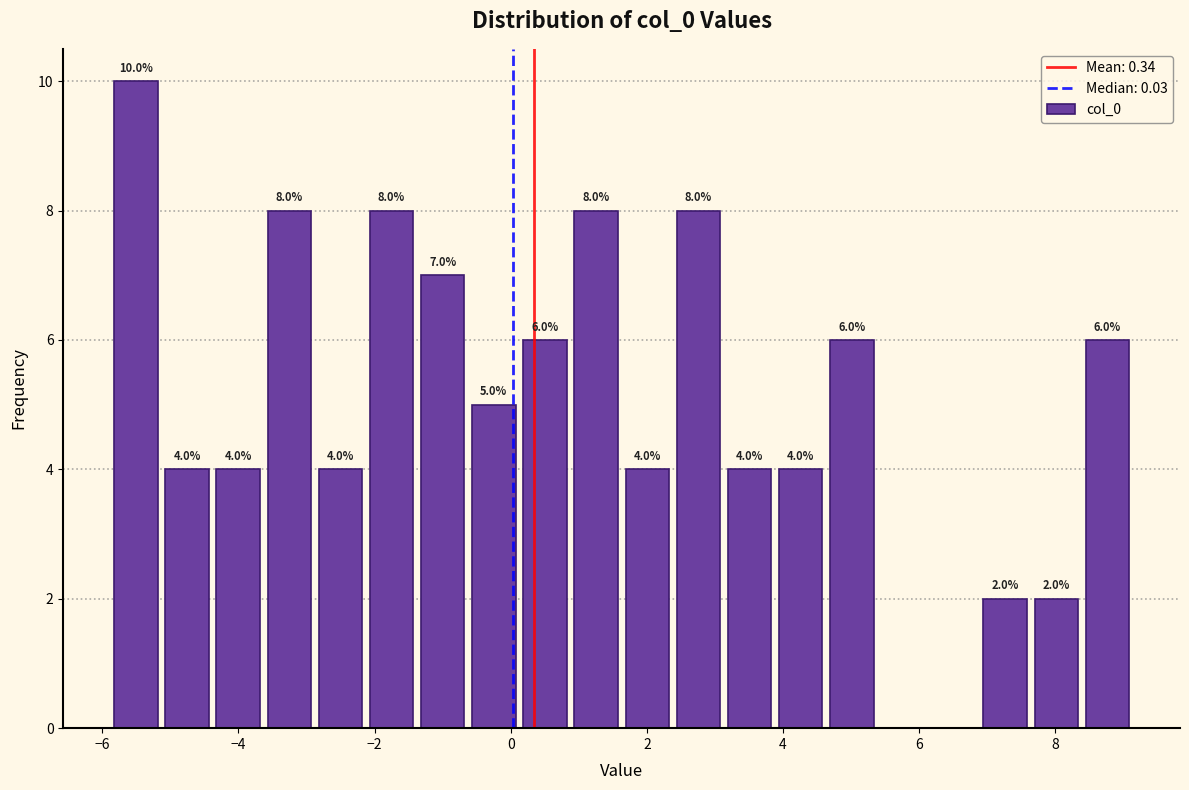

Read against the x-axis, roughly where is the centre of the tallest bar?

-5.6